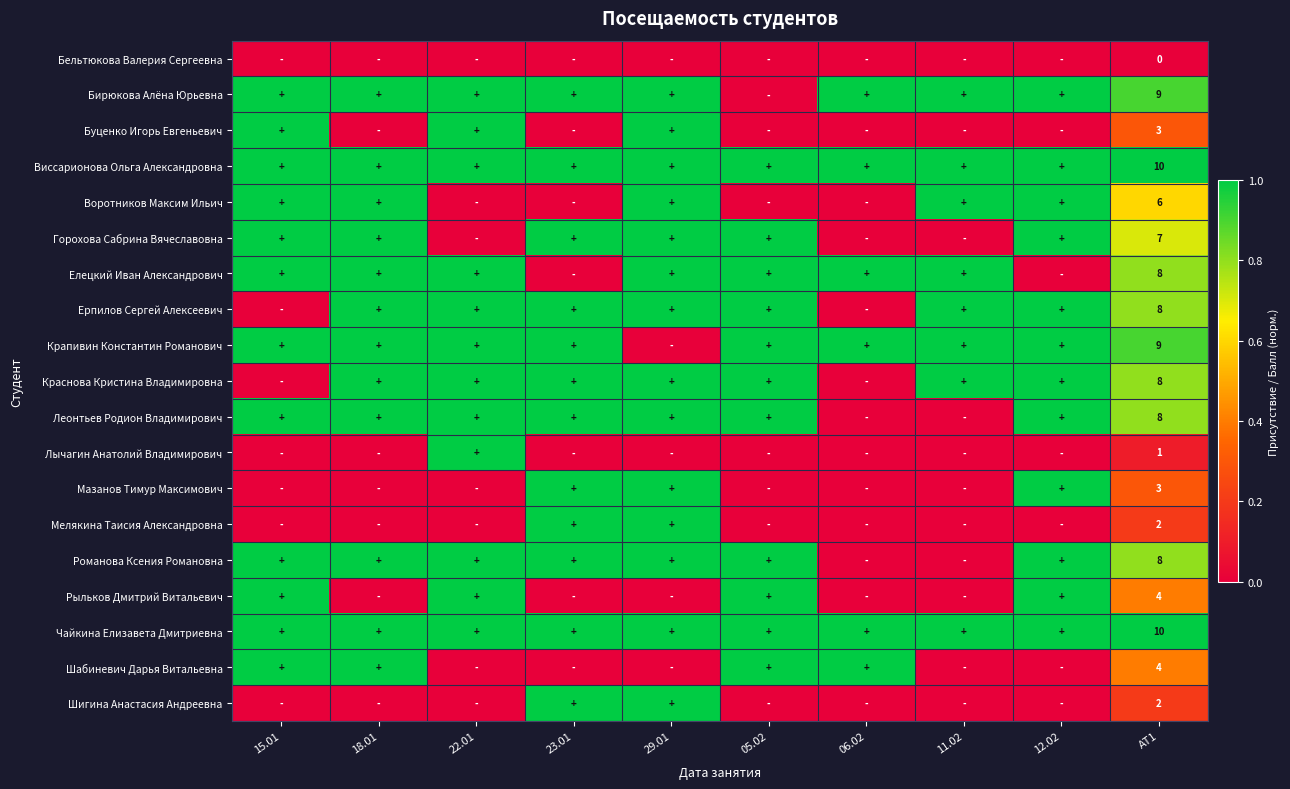

How many data points does each series have?

10